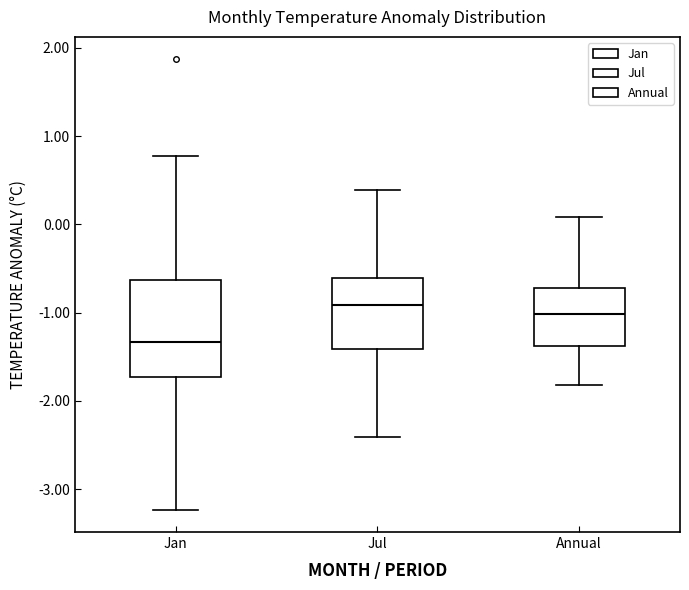

Where does the upper whisker of the box for Jan end on the y-axis? The values are not printed on the chart, so give them approximately, as read against the axis.

0.8